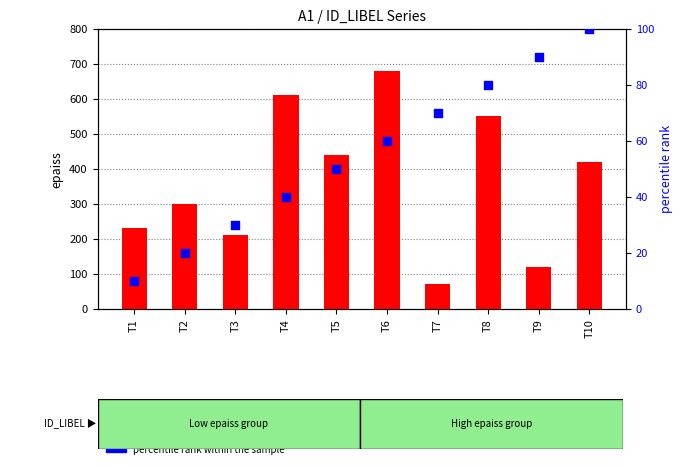

Which series has the largest total across all categories?

epaiss (thickness)